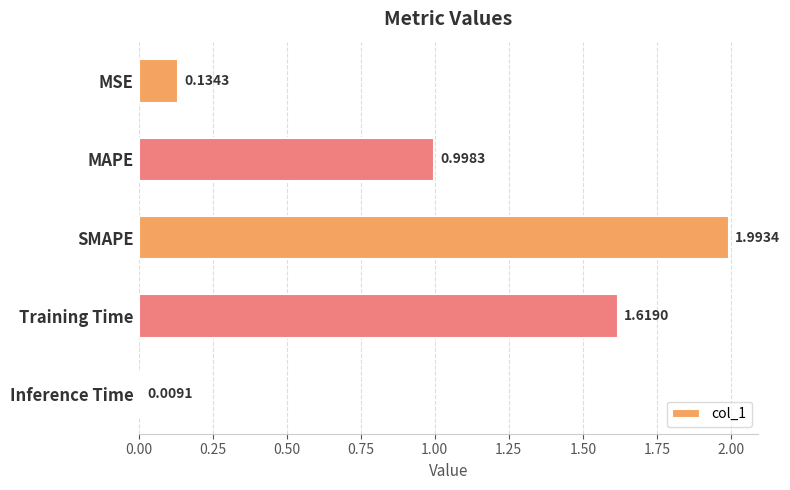

Which has a higher value, MSE or Training Time?

Training Time